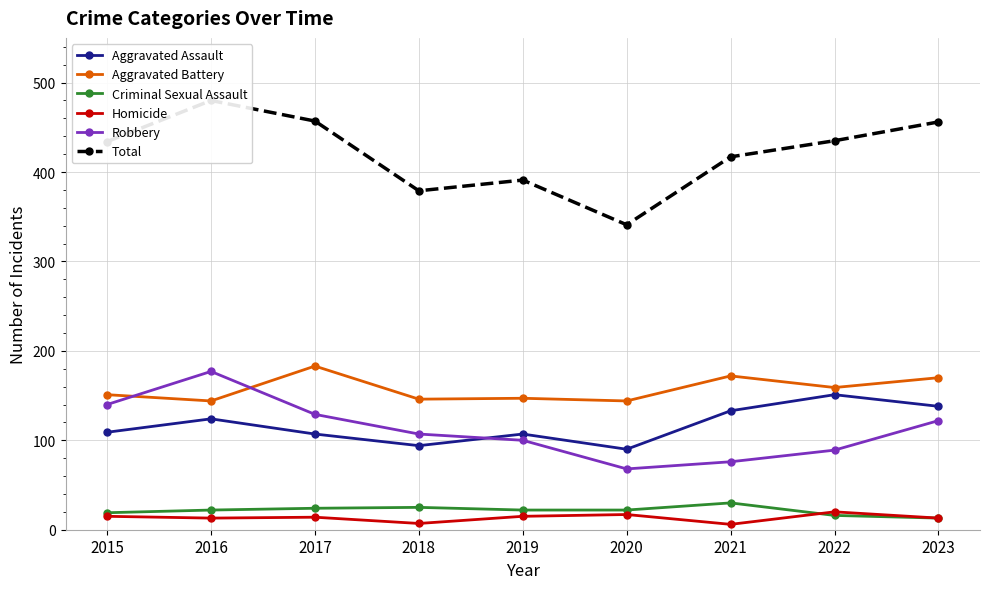

True or false: Total has a value of 417 at 2021.

True